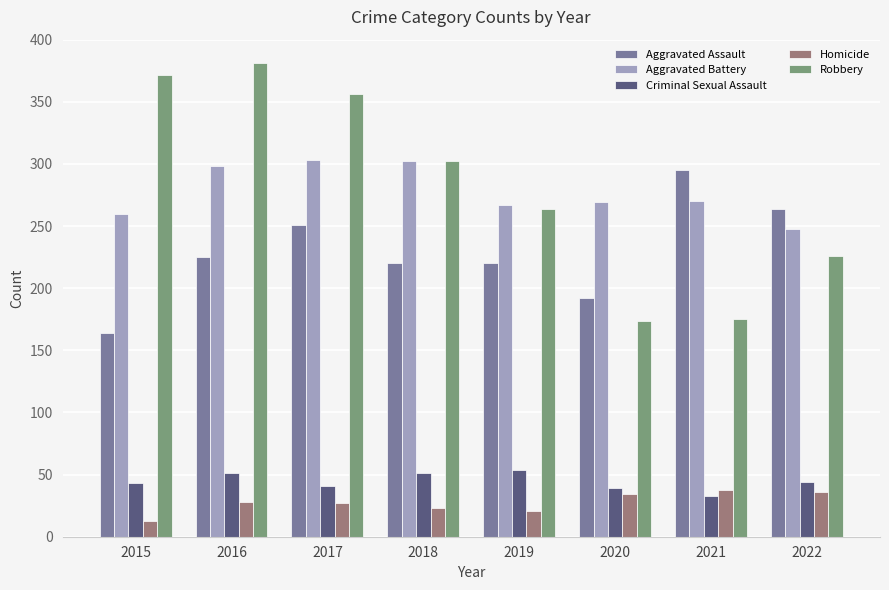

True or false: Homicide has a value of 27 at 2017.

True